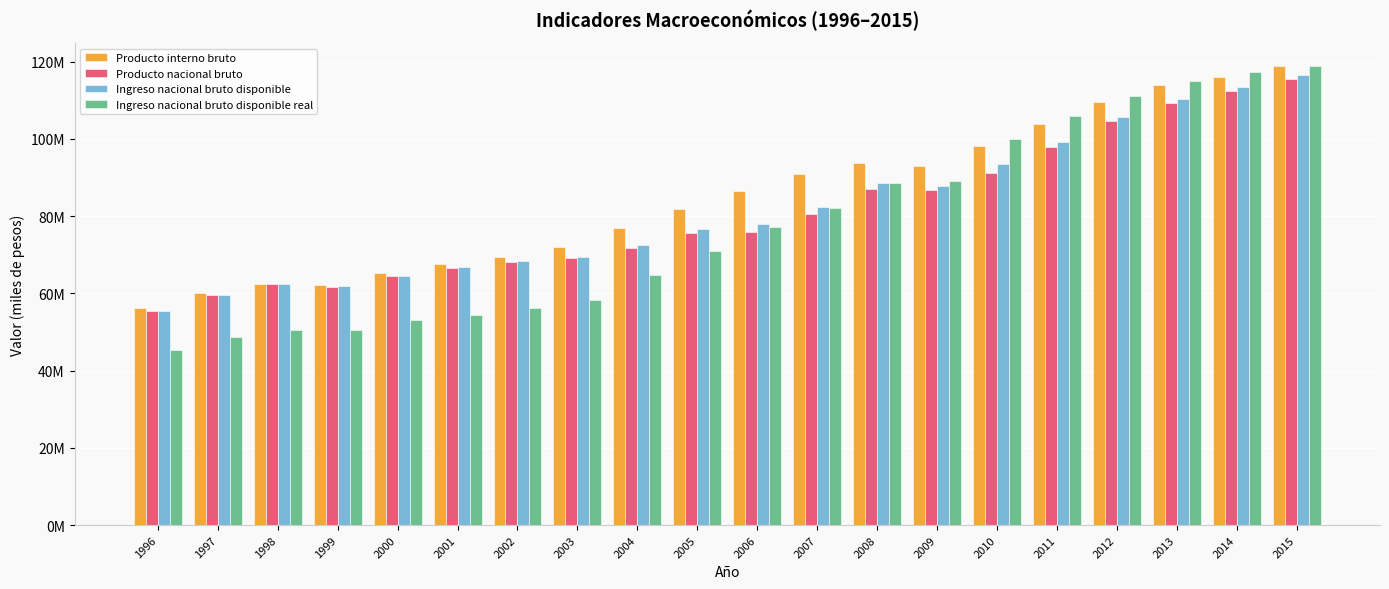

What are all the series names shown in the legend?

Producto interno bruto, Producto nacional bruto, Ingreso nacional bruto disponible, Ingreso nacional bruto disponible real